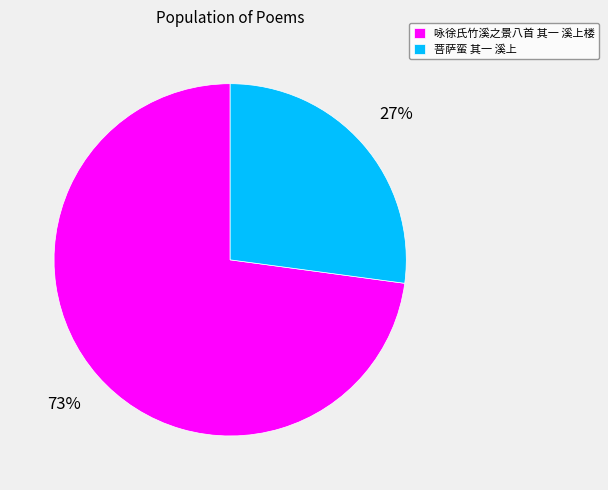

Which category has the biggest portion of the pie?

咏徐氏竹溪之景八首 其一 溪上楼